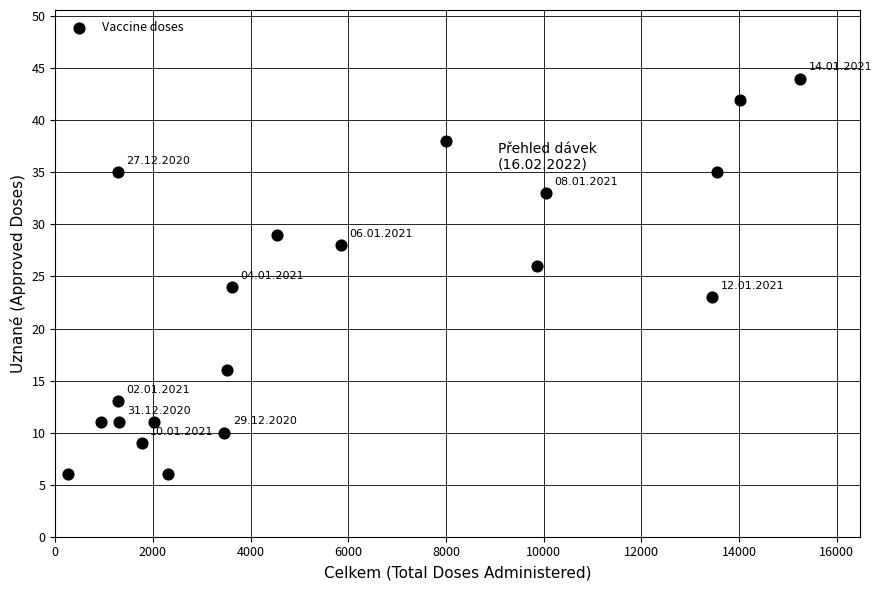

What is the range of X values (max minus min)?

14977